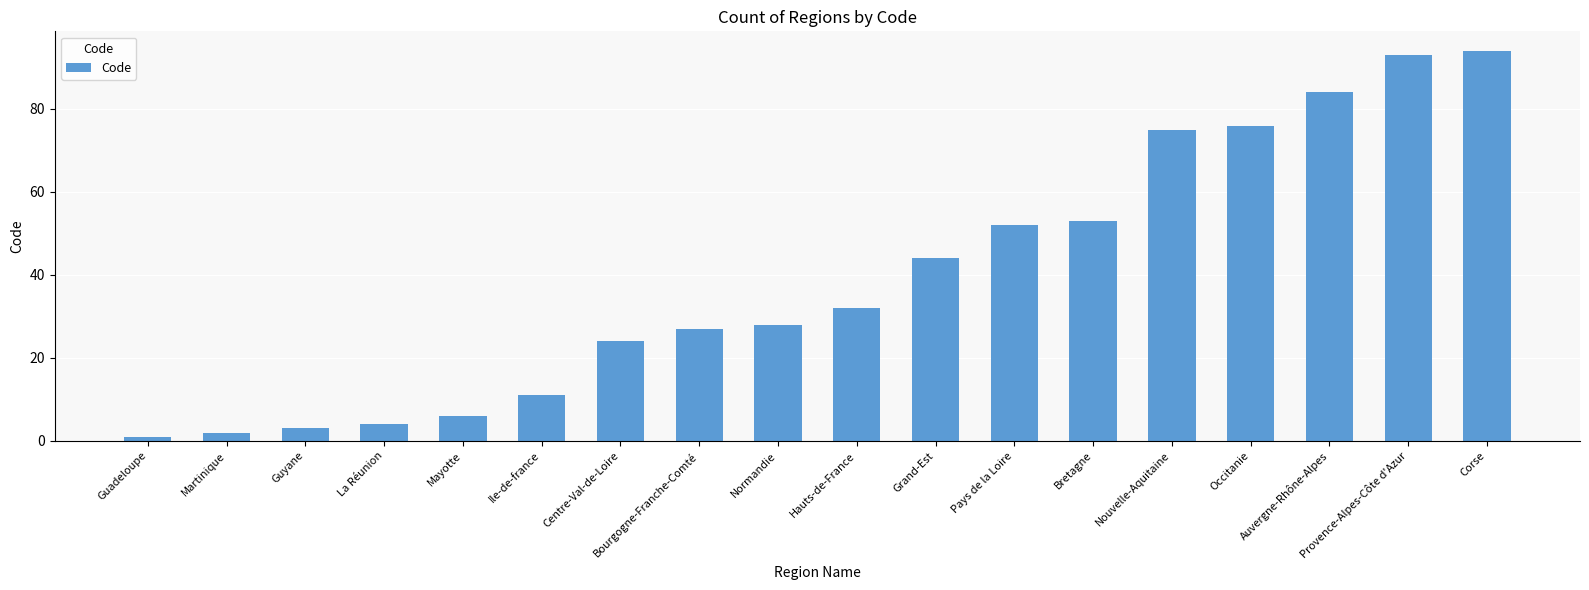

Reading left to right, transcribe all the data shown in this chart.

Guadeloupe=1	Martinique=2	Guyane=3	La Réunion=4	Mayotte=6	Ile-de-france=11	Centre-Val-de-Loire=24	Bourgogne-Franche-Comté=27	Normandie=28	Hauts-de-France=32	Grand-Est=44	Pays de la Loire=52	Bretagne=53	Nouvelle-Aquitaine=75	Occitanie=76	Auvergne-Rhône-Alpes=84	Provence-Alpes-Côte d'Azur=93	Corse=94